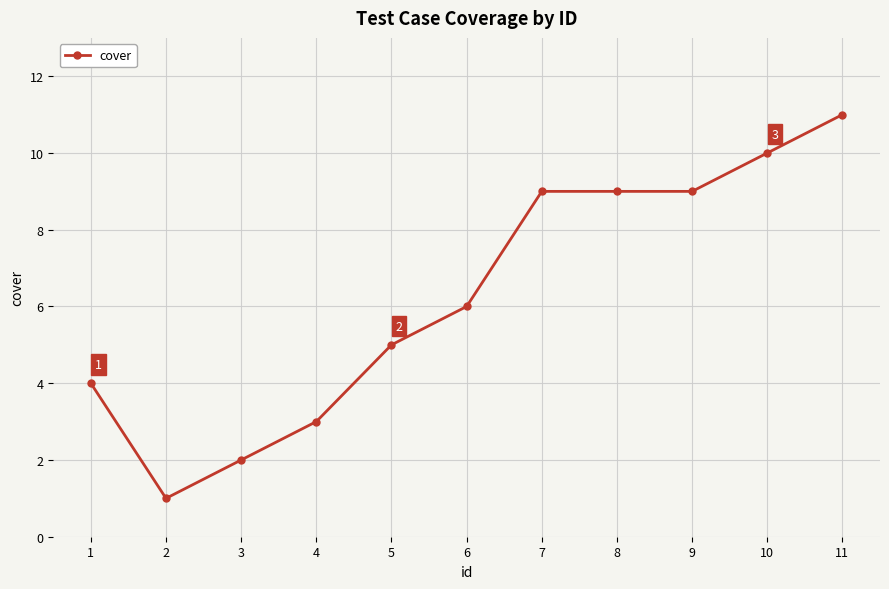

What is the greatest value displayed?

11